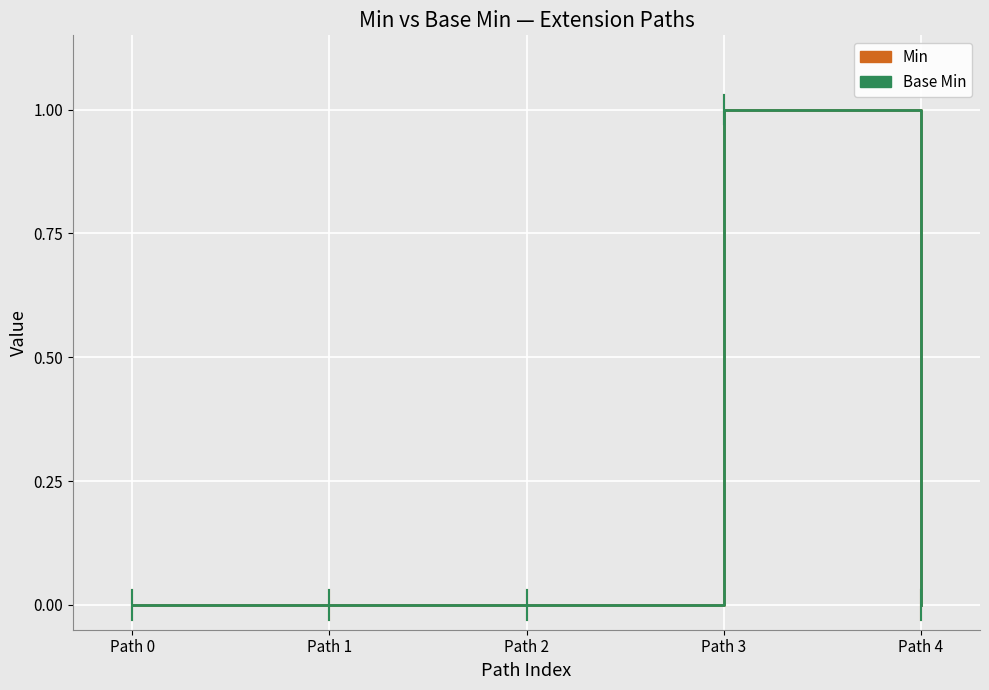

The value of Base Min at Path 2 is 0. True or false?

True